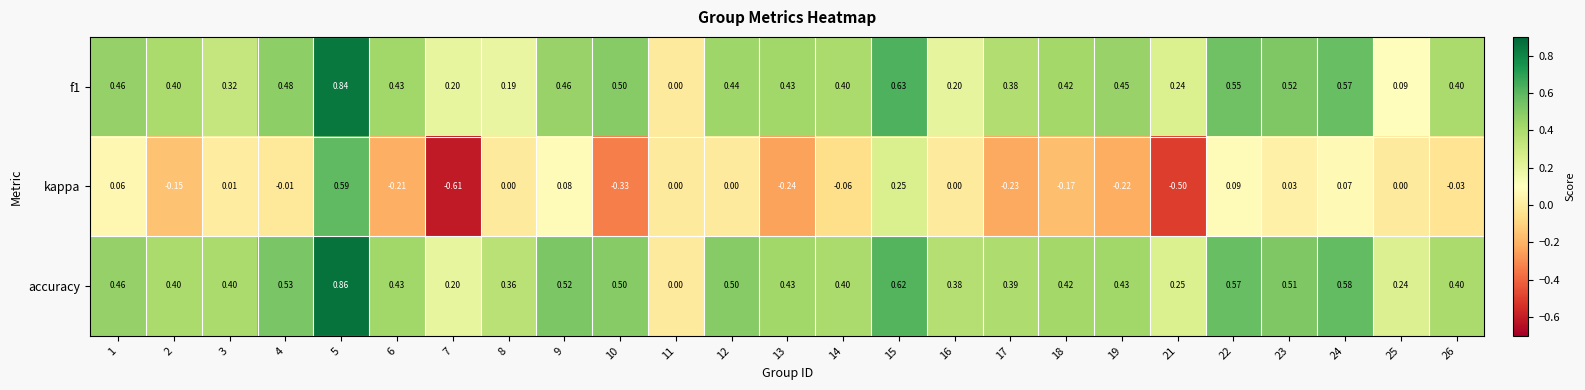

Is the value of f1 at 14 greater than the value of kappa at 10?

Yes